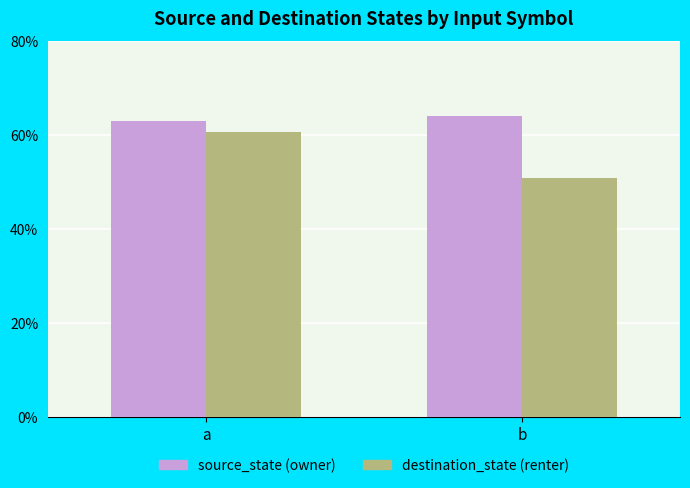

What is the highest value of the source_state (owner) series?

64.0